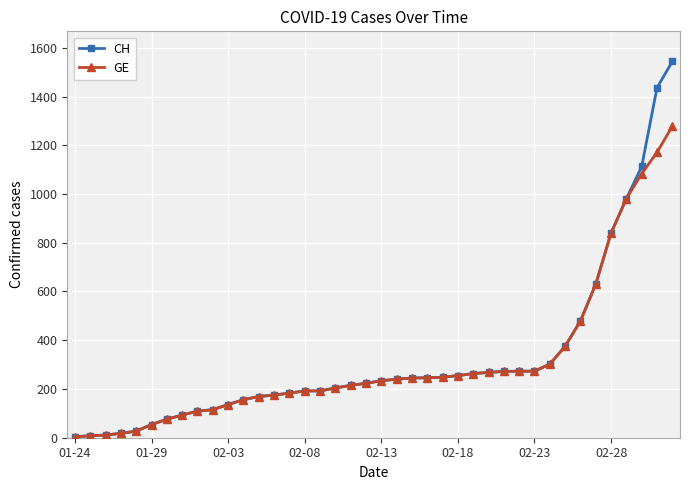

What is the sum of all GE values?

12316